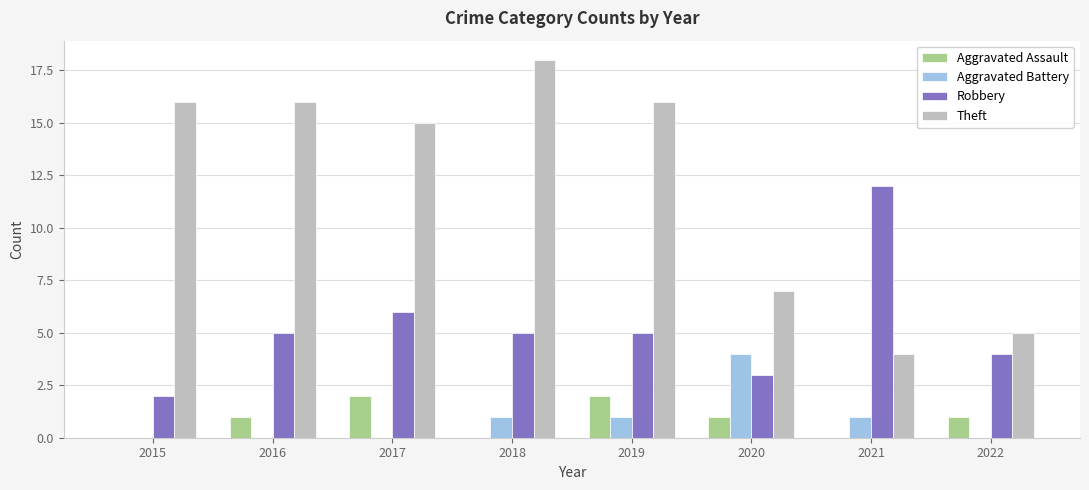

Reading left to right, list all the values displayed in this chart.

Aggravated Assault: 2015=0	2016=1	2017=2	2018=0	2019=2	2020=1	2021=0	2022=1
Aggravated Battery: 2015=0	2016=0	2017=0	2018=1	2019=1	2020=4	2021=1	2022=0
Robbery: 2015=2	2016=5	2017=6	2018=5	2019=5	2020=3	2021=12	2022=4
Theft: 2015=16	2016=16	2017=15	2018=18	2019=16	2020=7	2021=4	2022=5